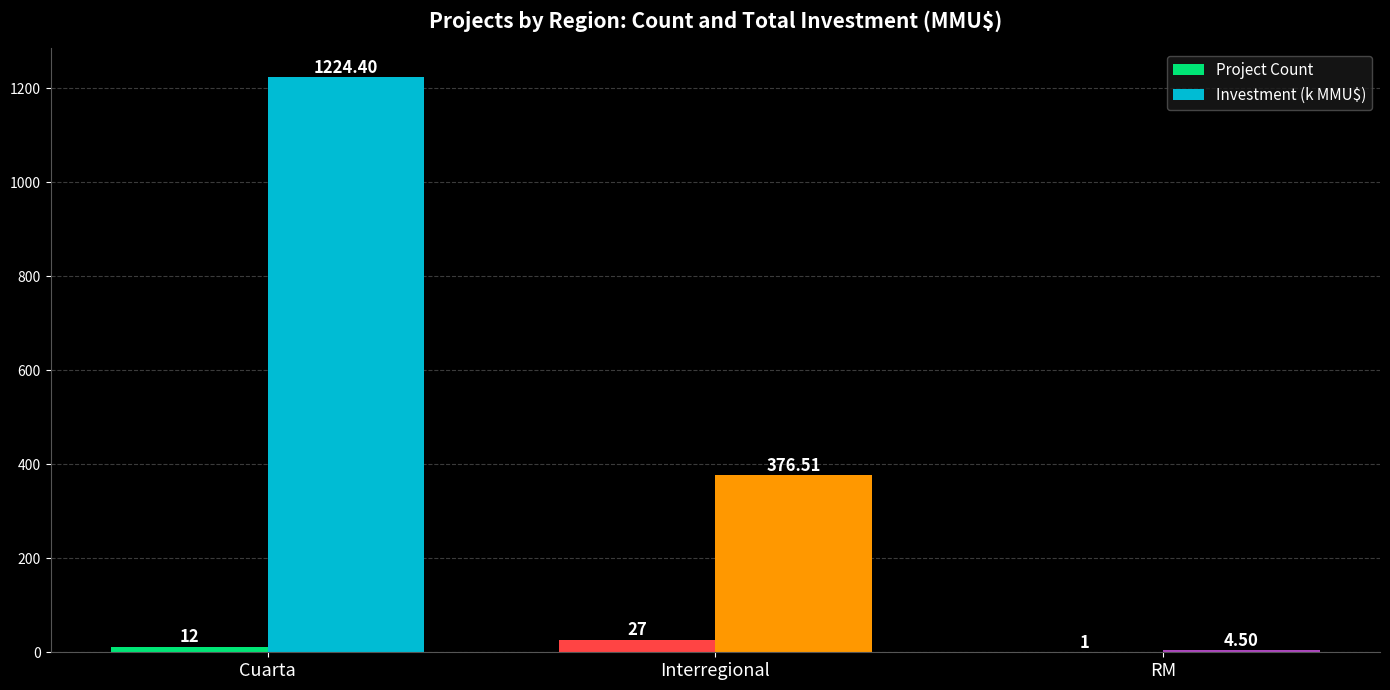

Count the number of categories in the chart.

3